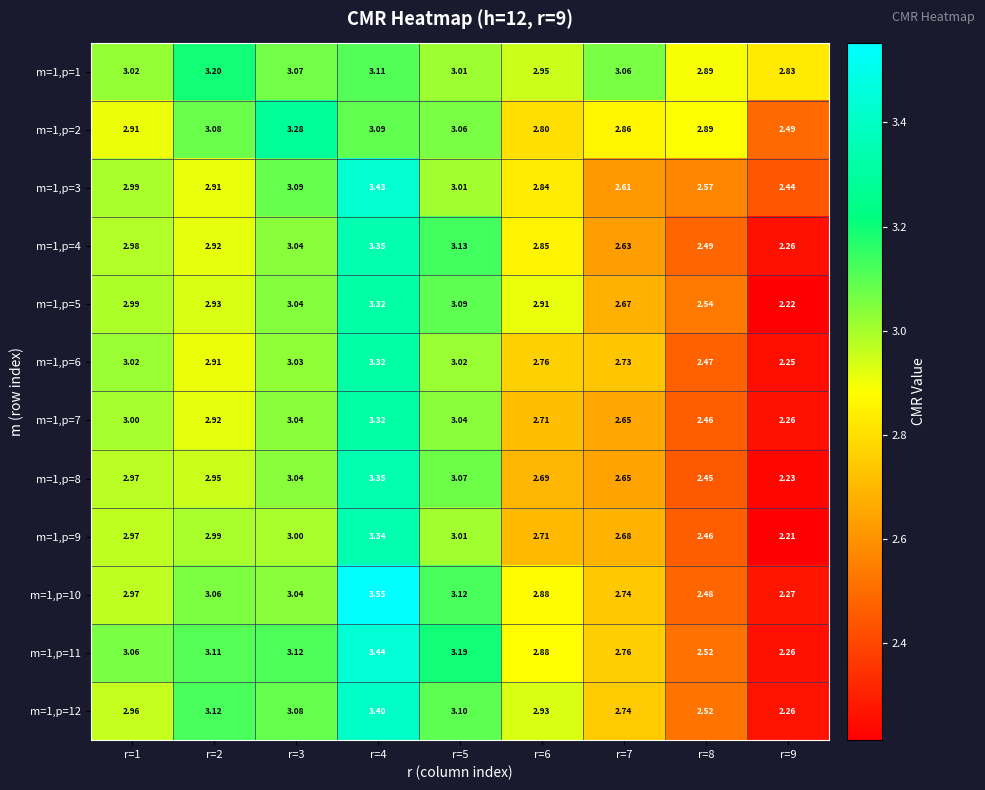

Is the value of m=1,p=12 at r=9 greater than the value of m=1,p=11 at r=7?

No